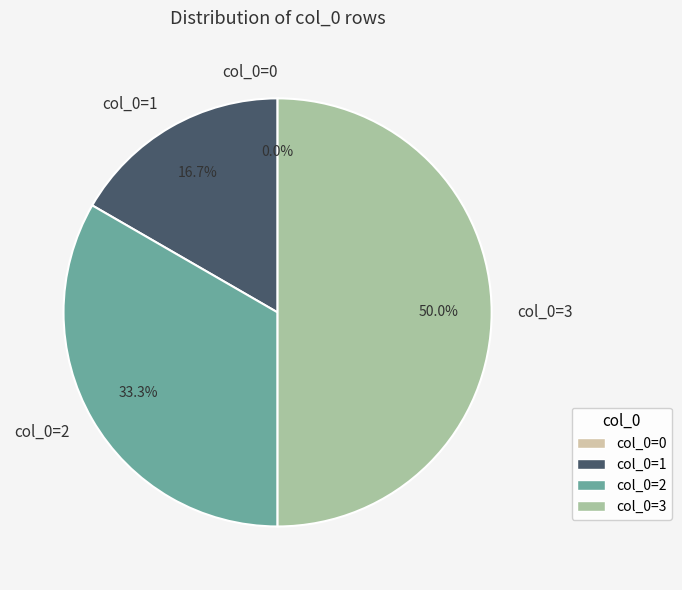

To the nearest percent, what is the average slice percentage?

25%